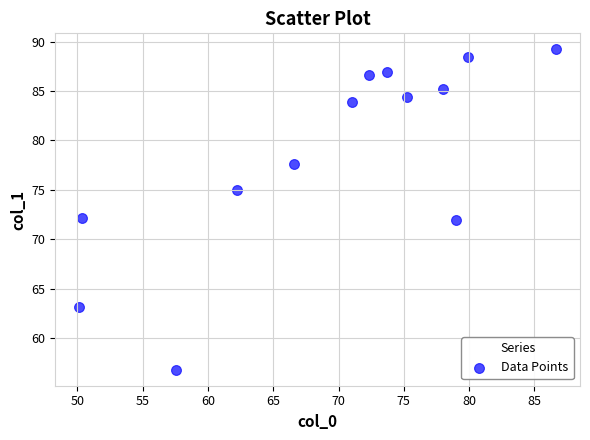

What is the range of X values (max minus min)?

36.5